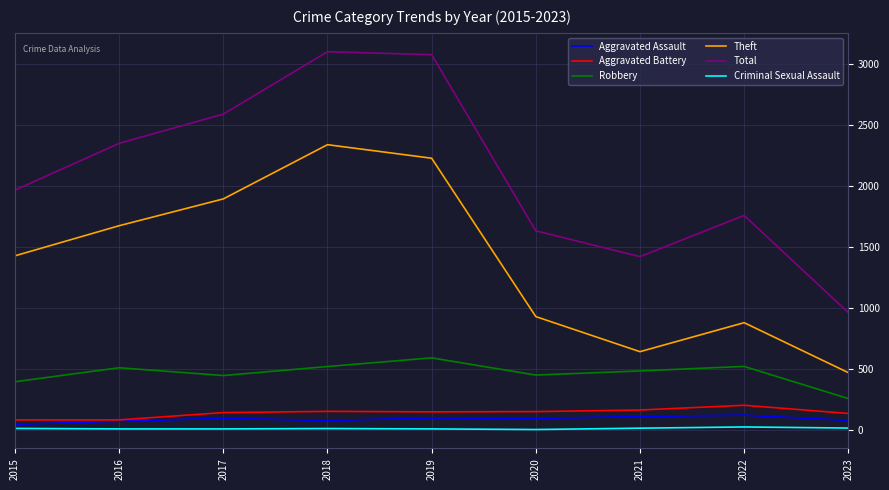

What is the lowest value of the Aggravated Assault series?

46